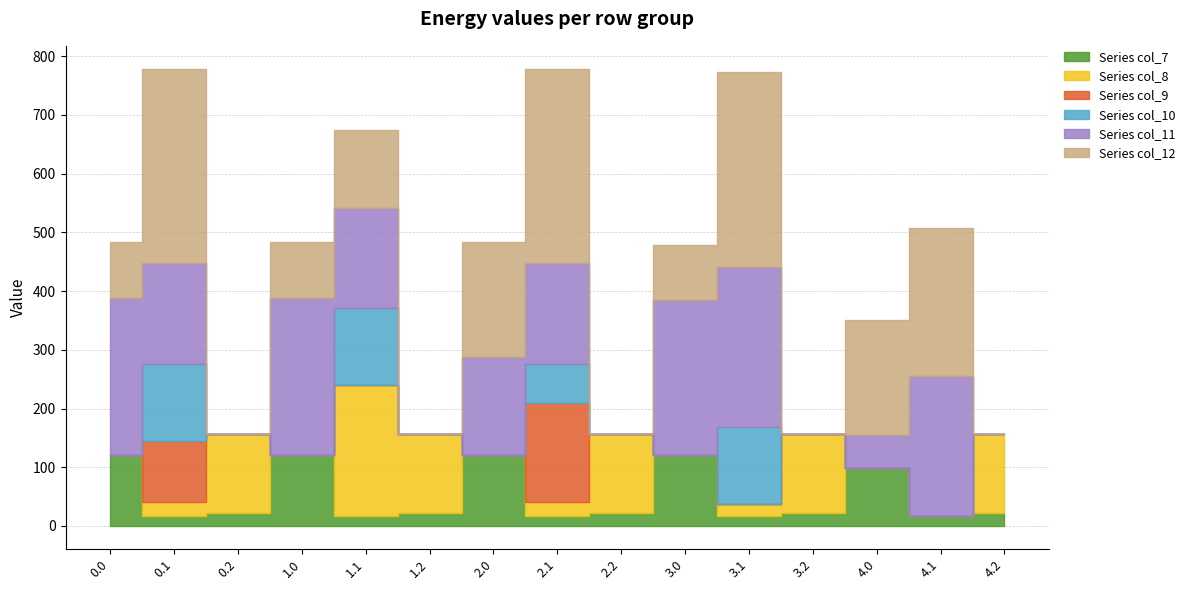

True or false: col_7 and col_10 cross at least once.

True